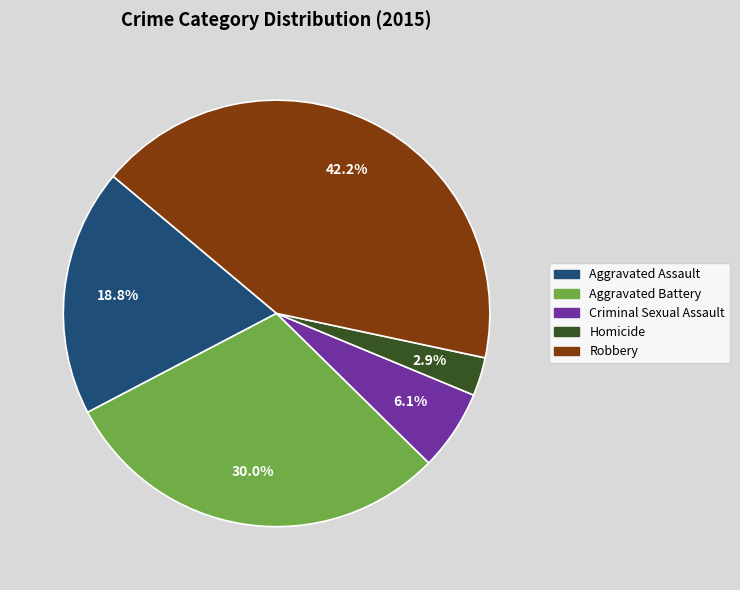

The Robbery slice represents 29% of the pie. True or false?

False